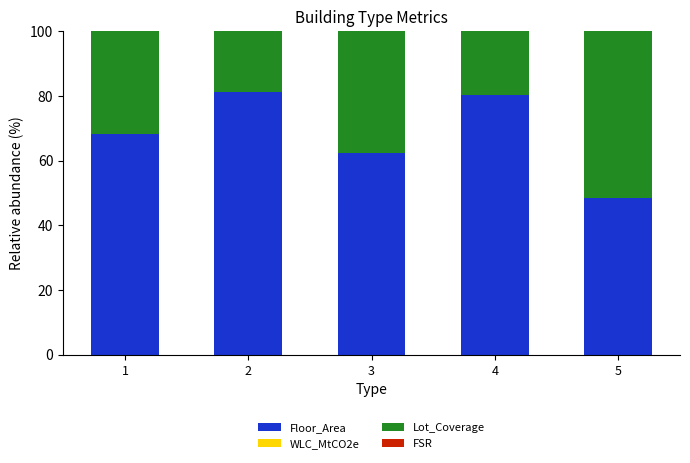

The Floor_Area series shows 68.2 at 1. True or false?

True